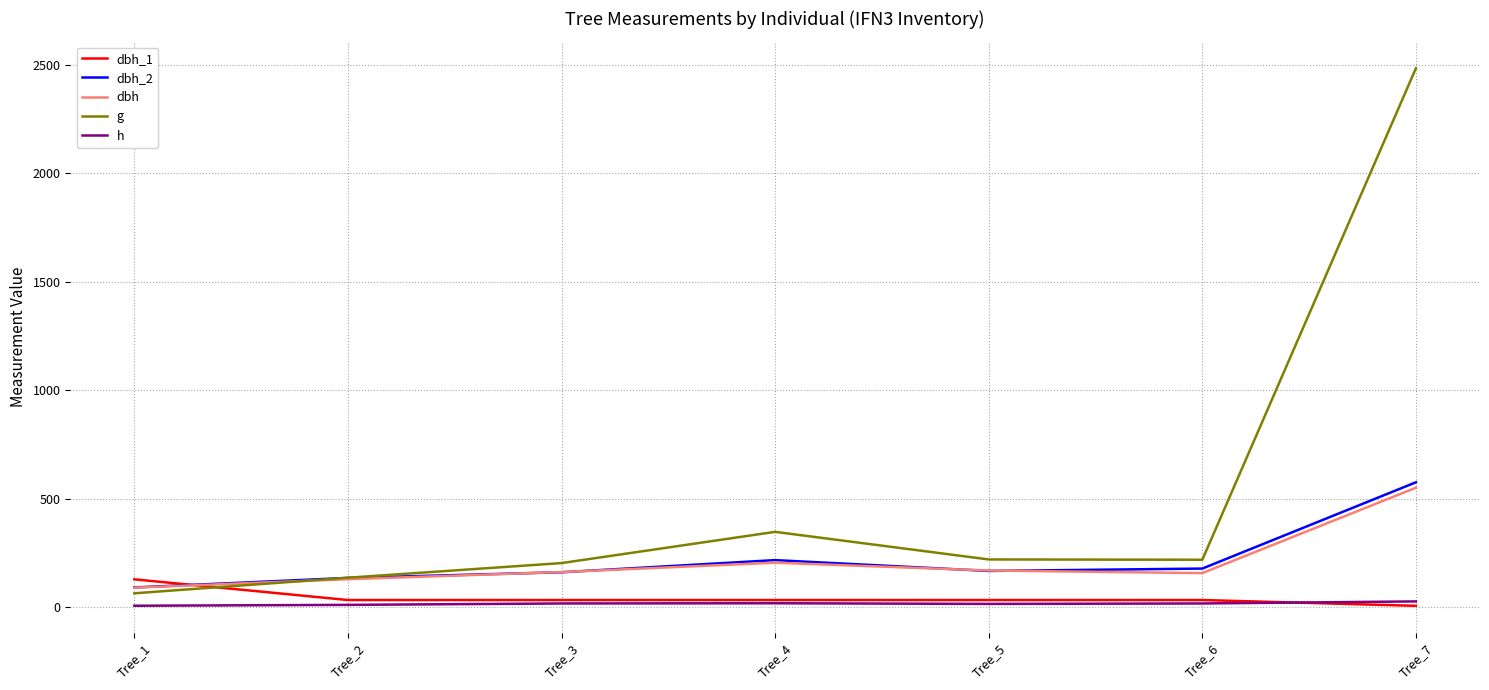

What is the difference between the maximum and minimum values in the g series?

2422.1